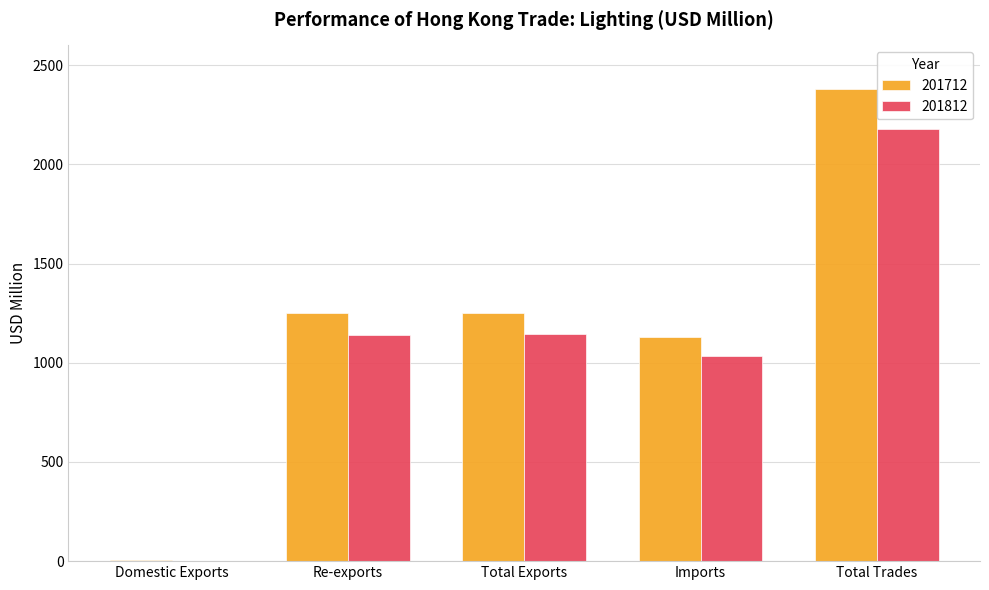

Which series has the largest total across all categories?

201712